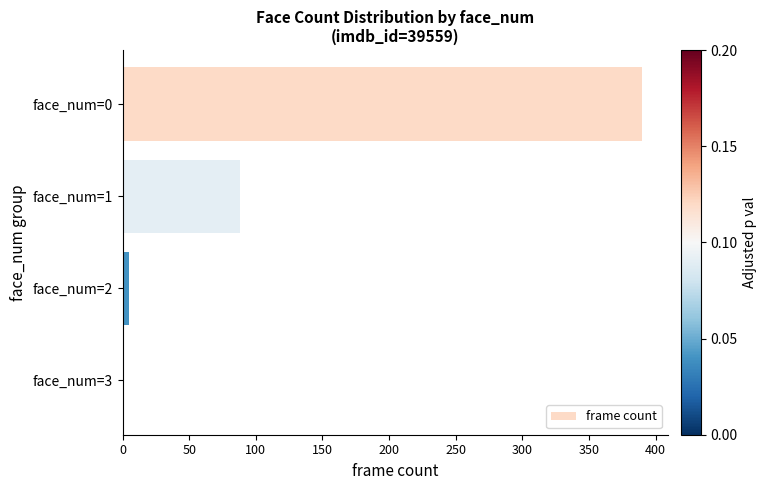

Reading bottom to top, transcribe all the data shown in this chart.

face_num=3=1	face_num=2=5	face_num=1=88	face_num=0=390